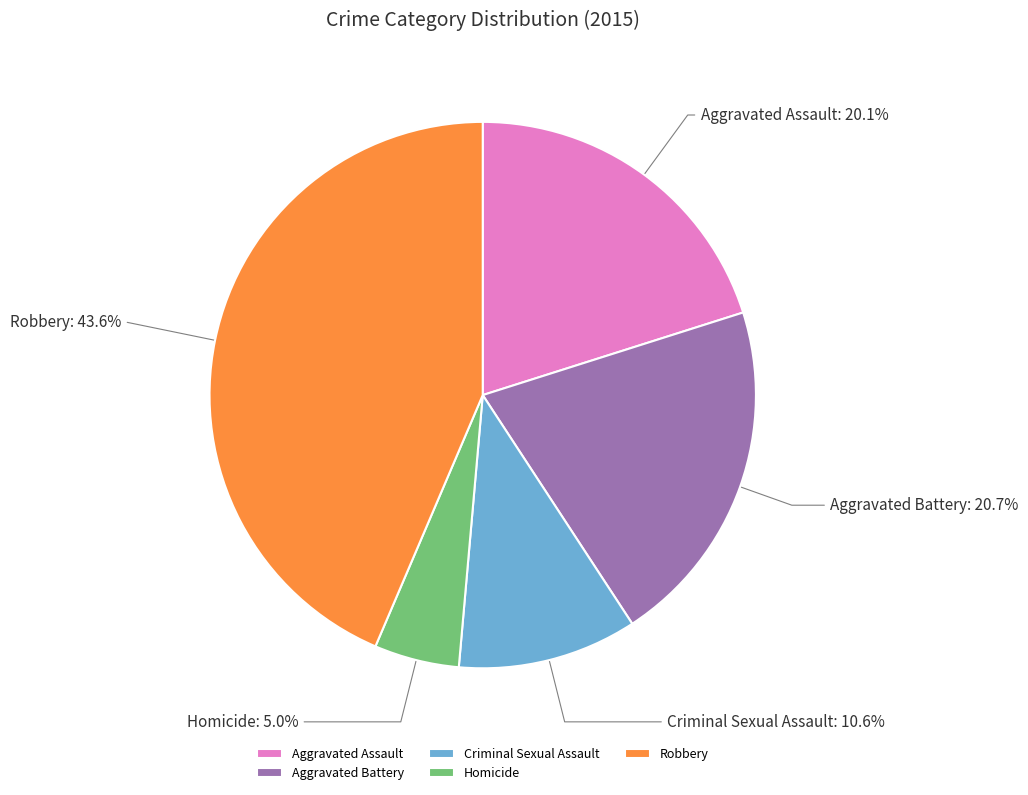

Which slice is the smallest?

Homicide